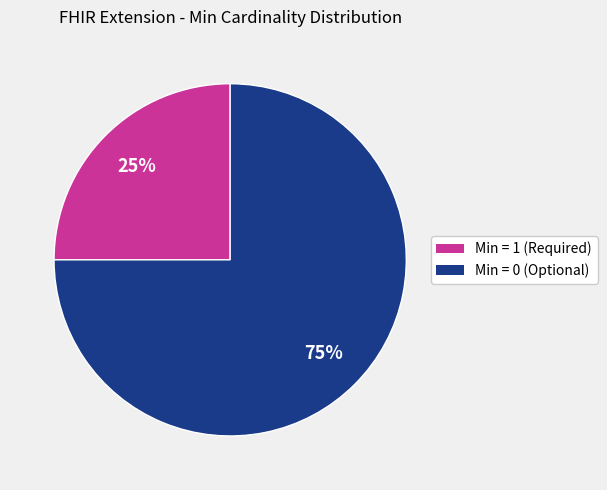

To the nearest percent, what is the difference between the largest and smallest slice percentages?

50%